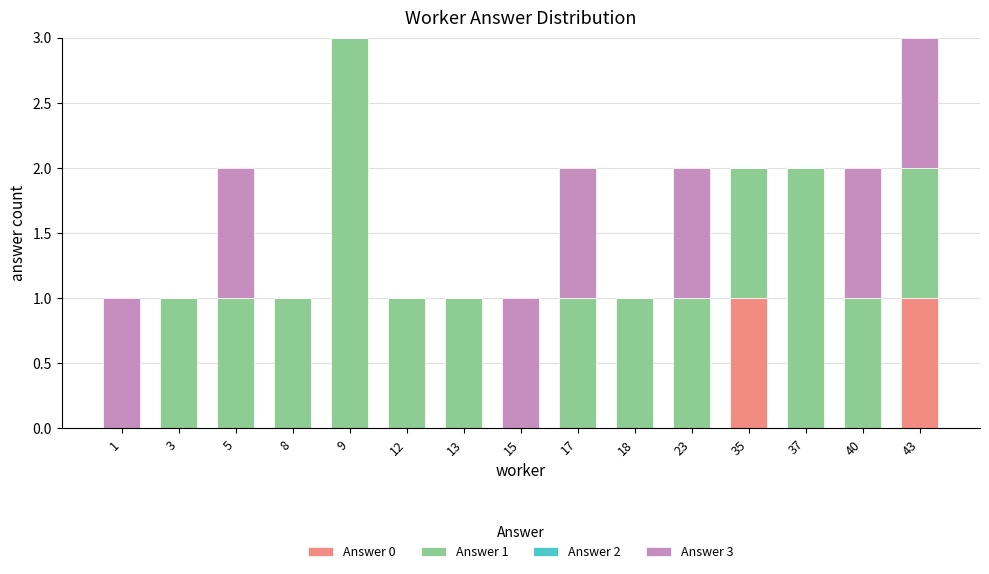

The value of Answer 0 at 3 is 0. True or false?

True